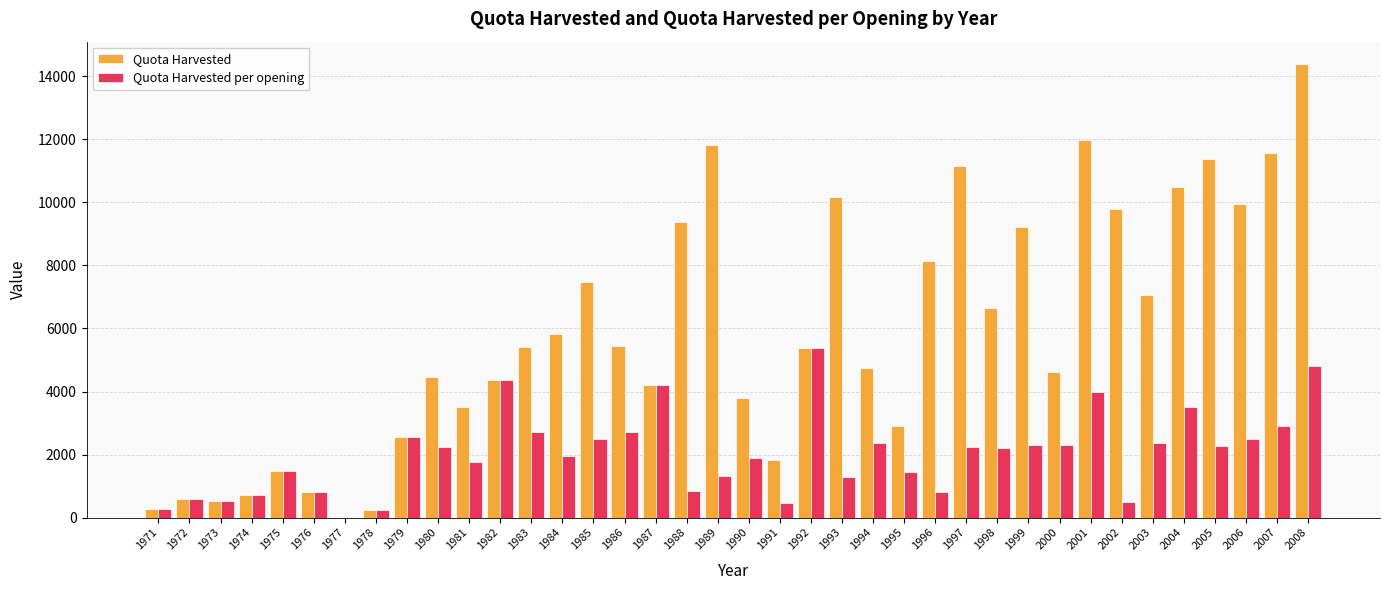

What is the highest value of the Quota Harvested series?

14386.0